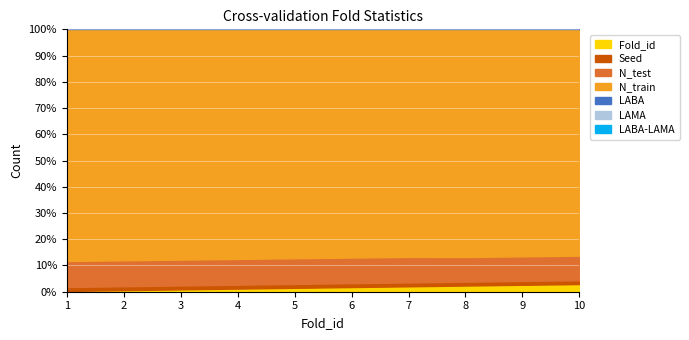

At how many categories does at least one series exceed 293?

10